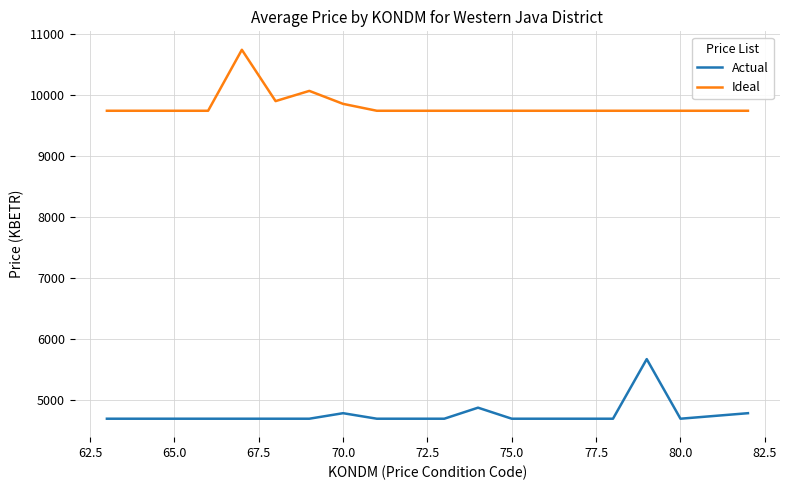

Which series has the largest total across all categories?

Ideal